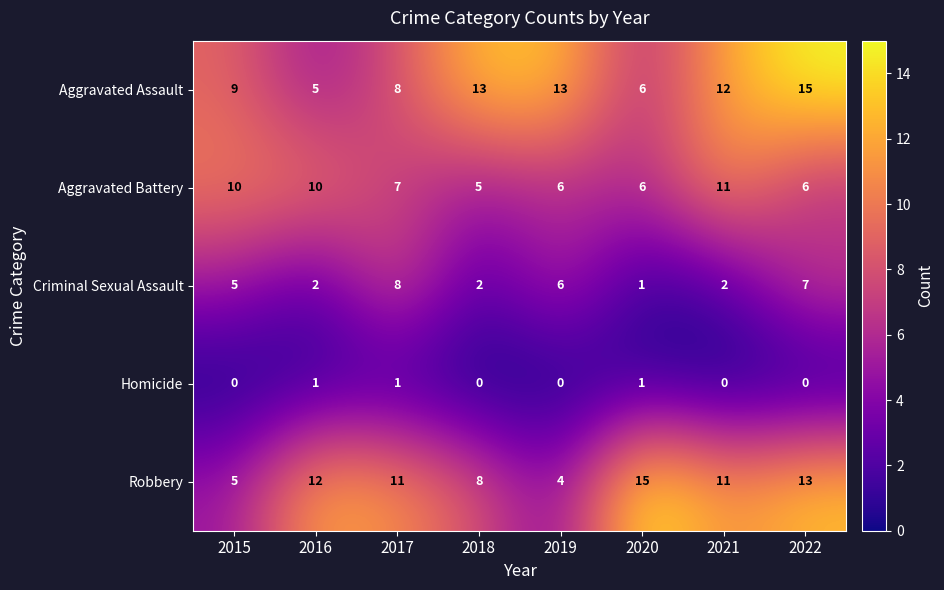

What is the spread (max minus min) of values at 2016?

11